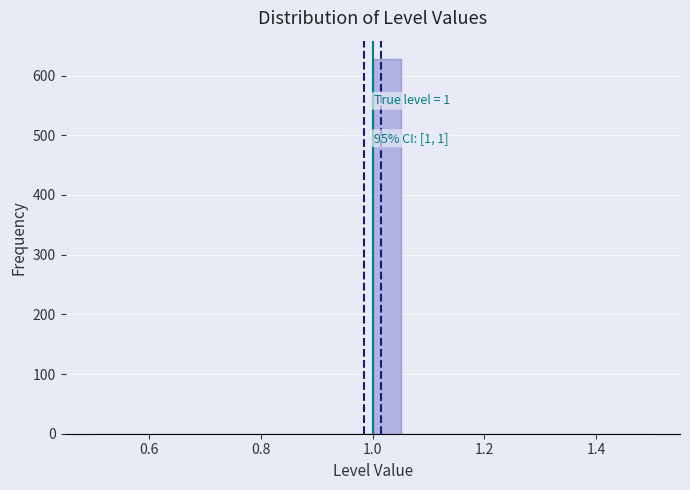

Read against the x-axis, roughly where is the centre of the tallest bar?

1.02